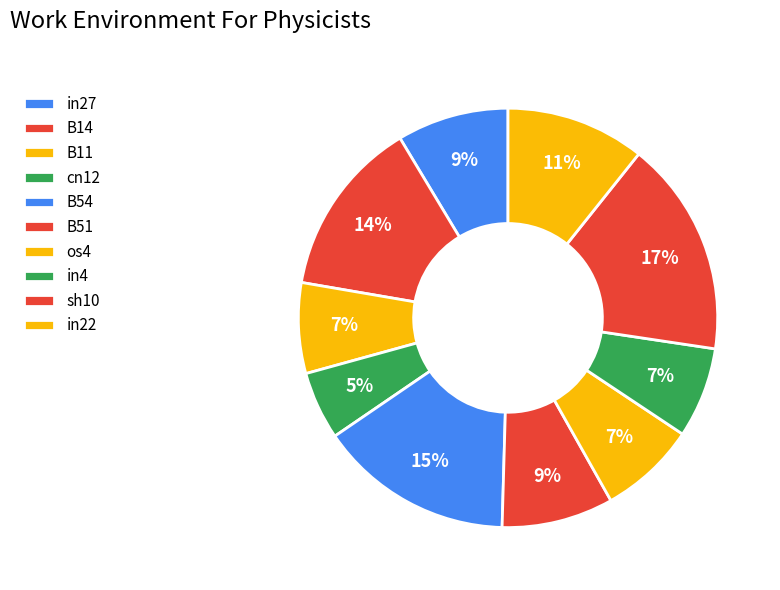

Count the number of slices in the pie.

10